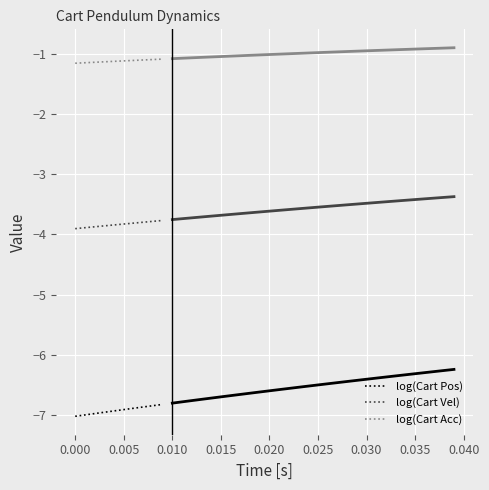

True or false: log(Cart Vel) and log(Cart Pos) intersect in this chart.

False